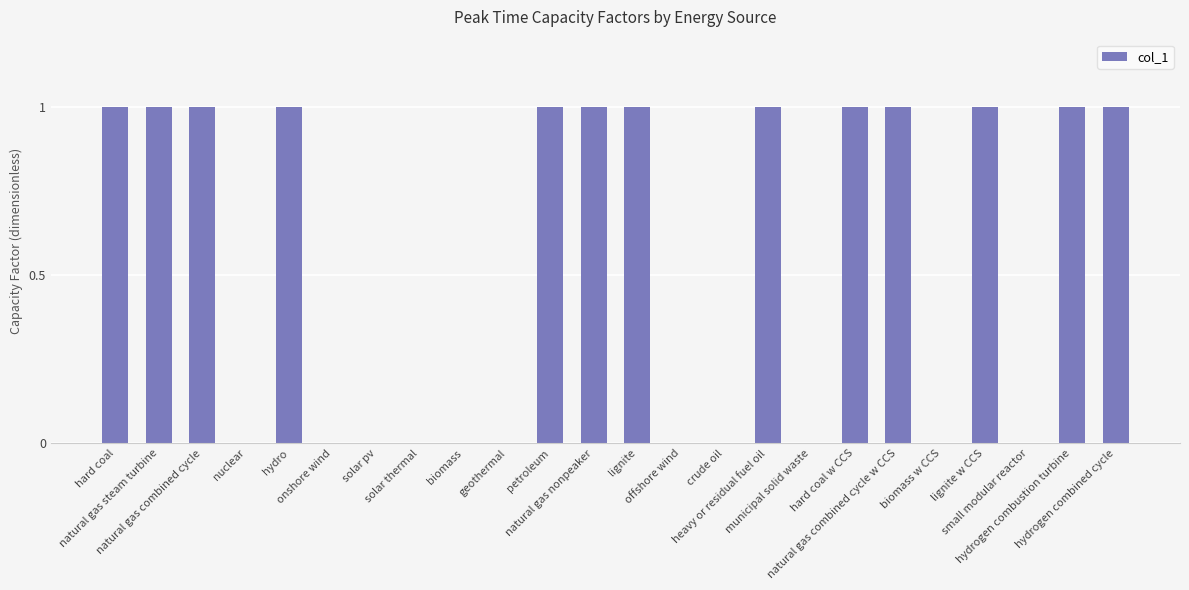

What is the sum of all values?

13